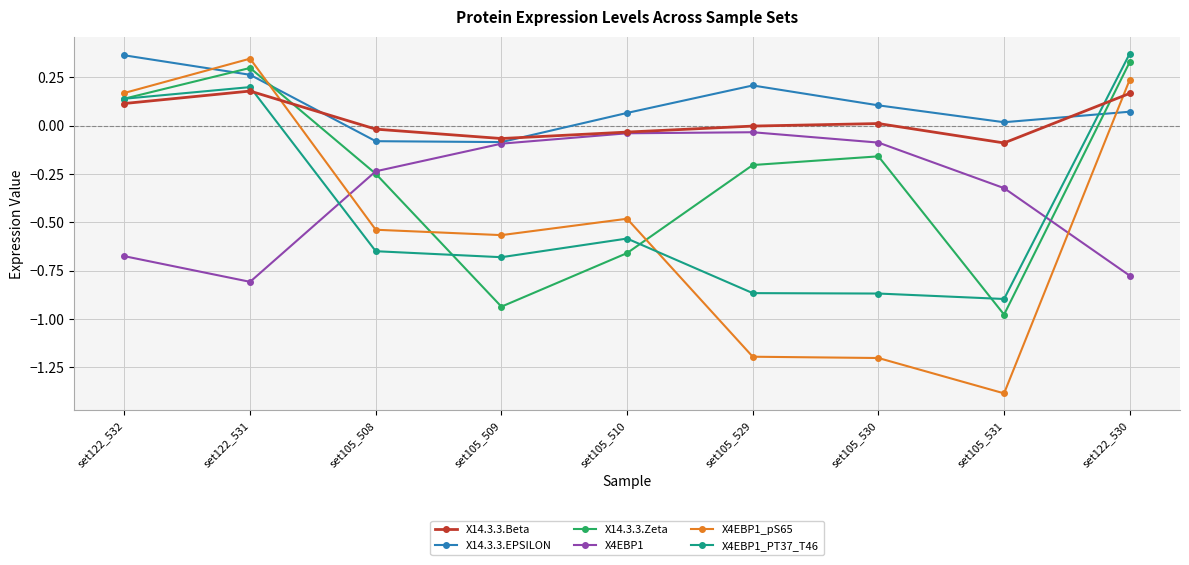

Is the value of X14.3.3.Beta at set105_531 greater than the value of X14.3.3.Zeta at set105_509?

Yes